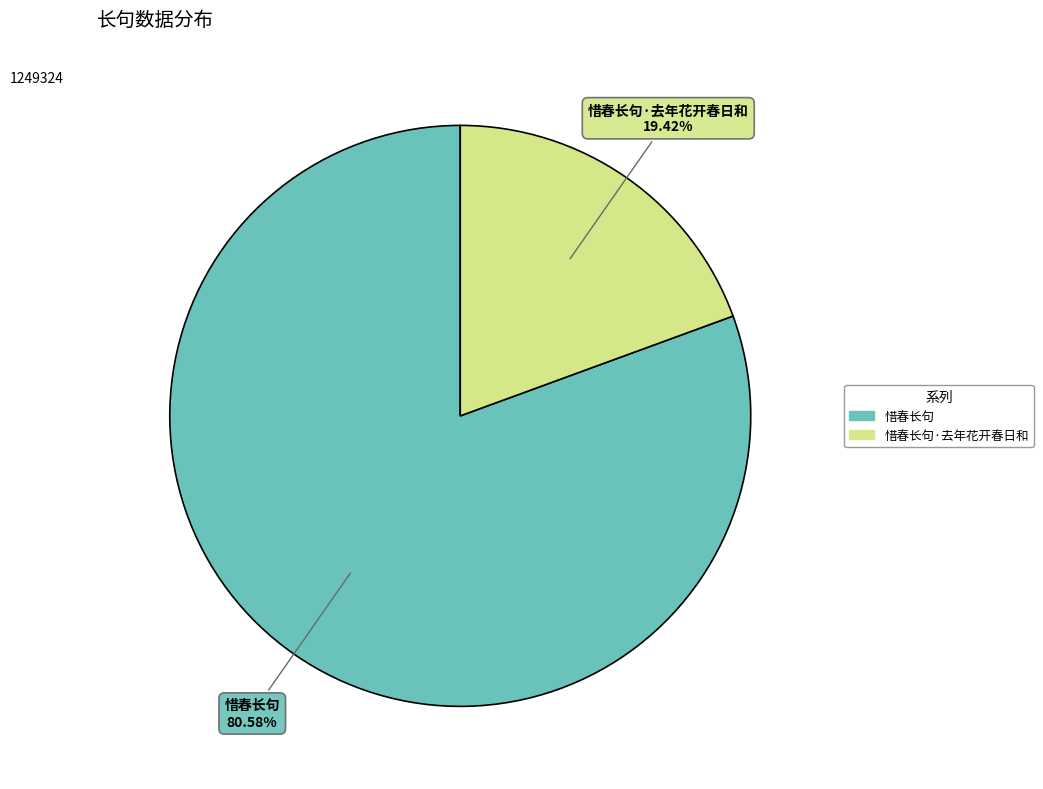

Count the number of slices in the pie.

2